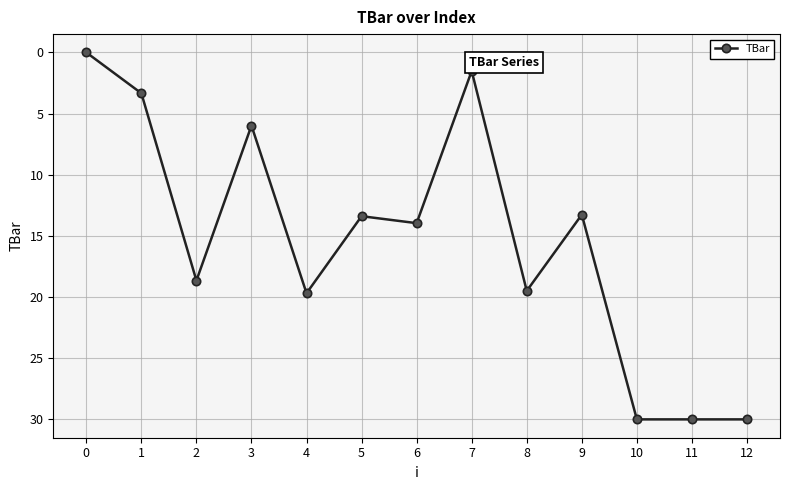

What is the sum of all values?

199.3